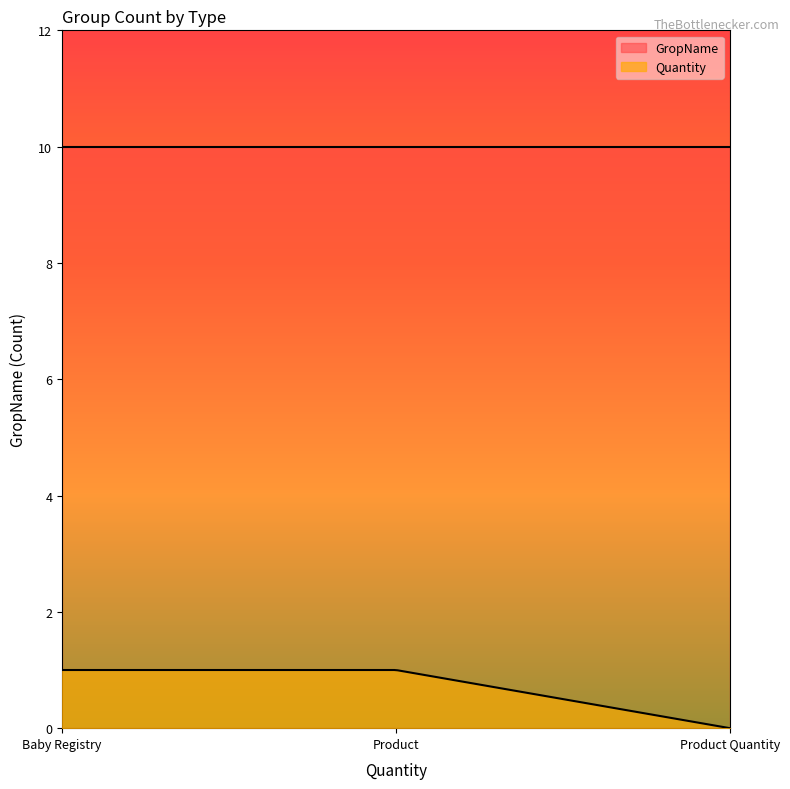

Which series has the largest total across all categories?

GropName